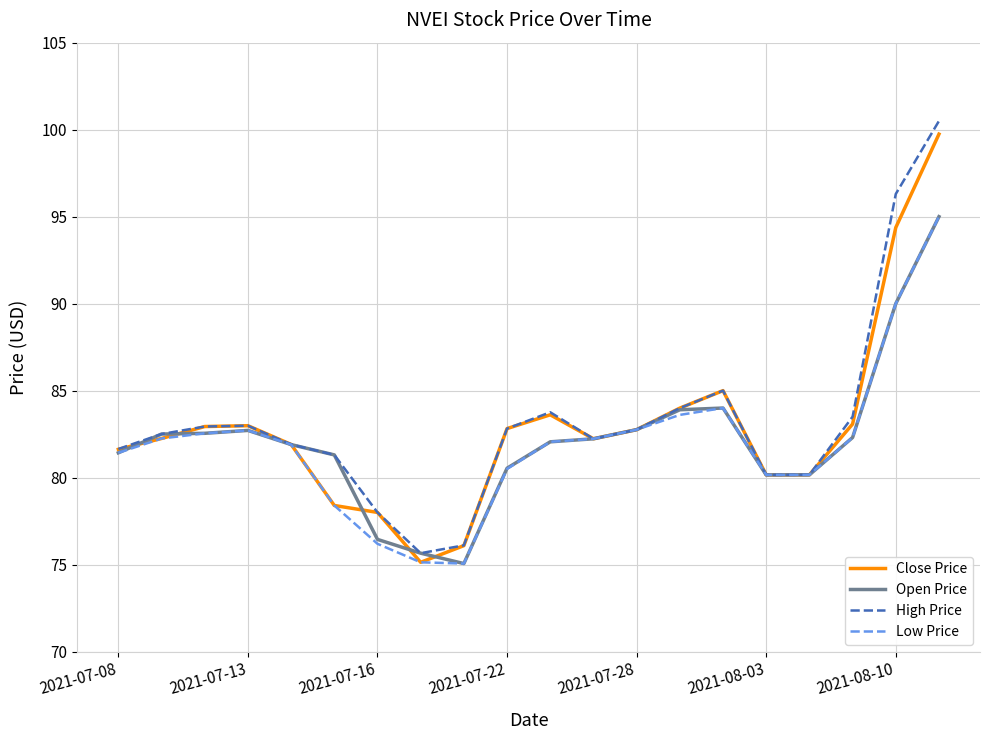

Rank the series by their average value, from lowest to highest.

Low Price, Open Price, Close Price, High Price